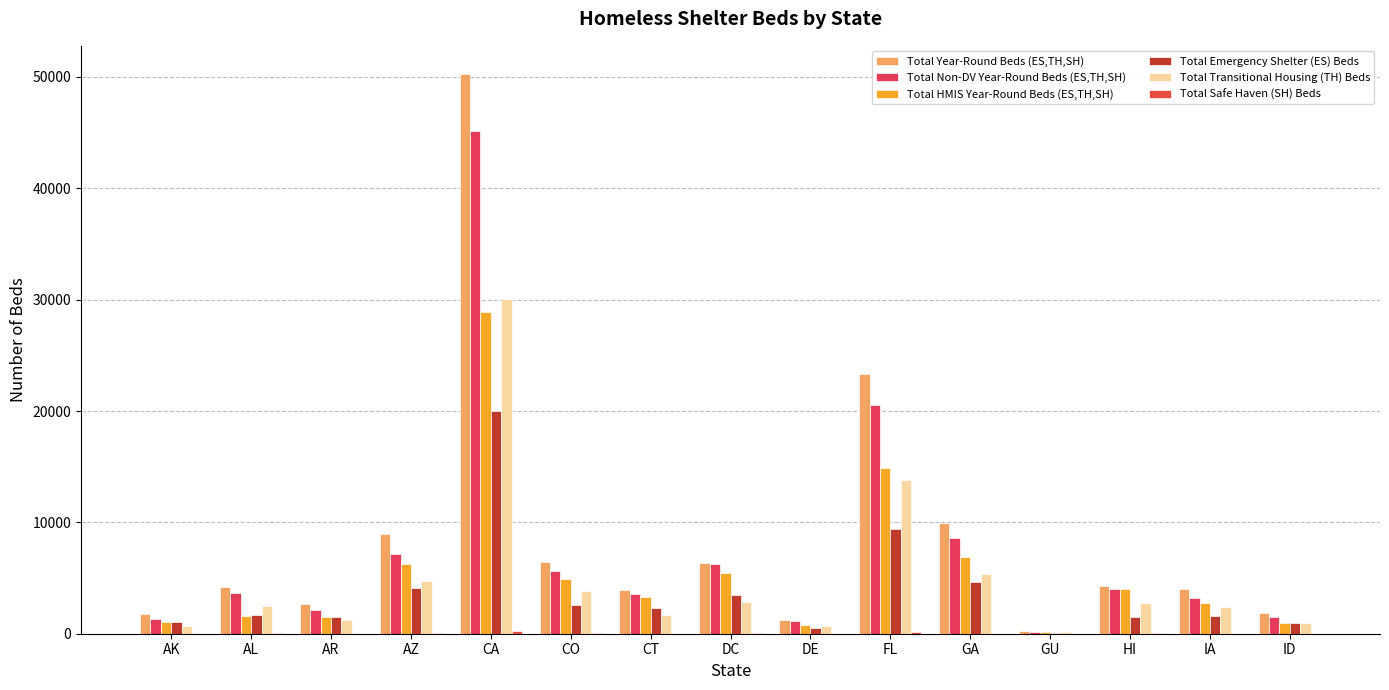

How many data points does each series have?

15